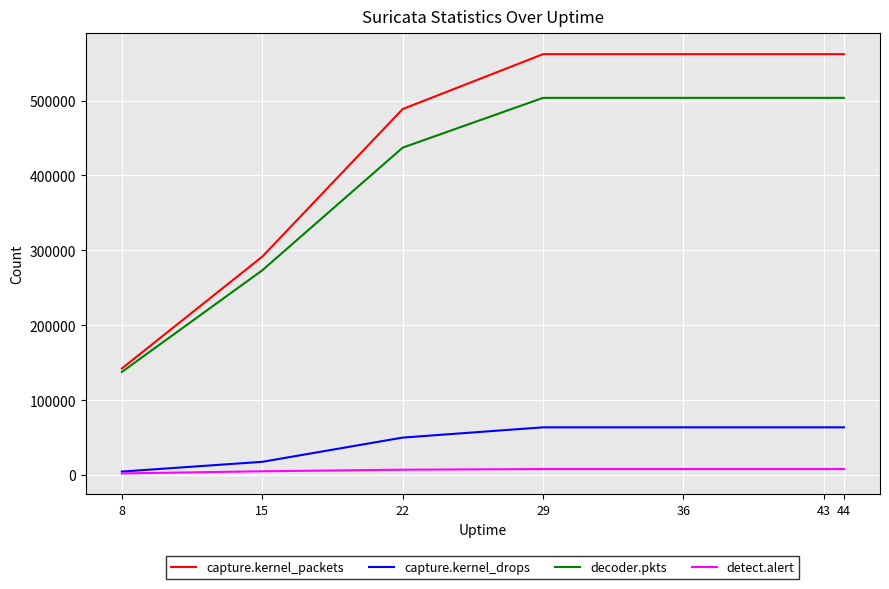

True or false: capture.kernel_packets and detect.alert cross at least once.

False